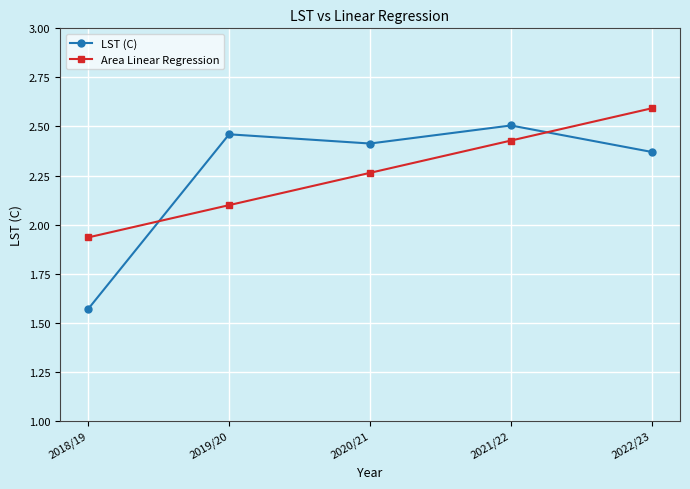

True or false: Area Linear Regression has a value of 3.1 at 2018/19.

False